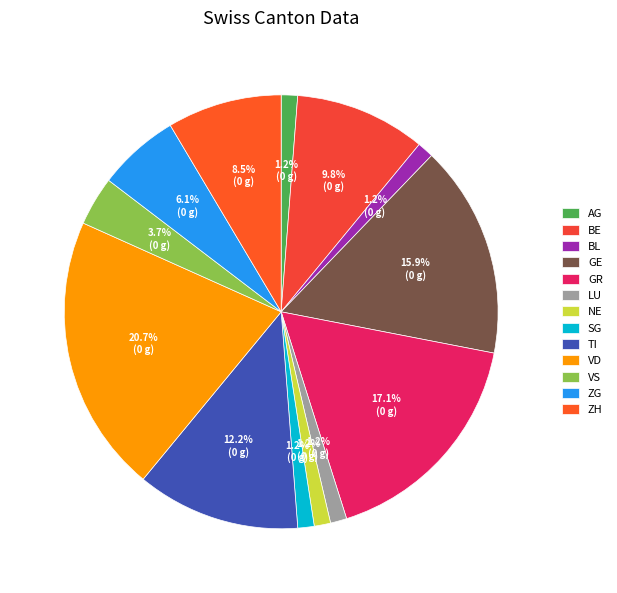

How many slices are in this pie chart?

13